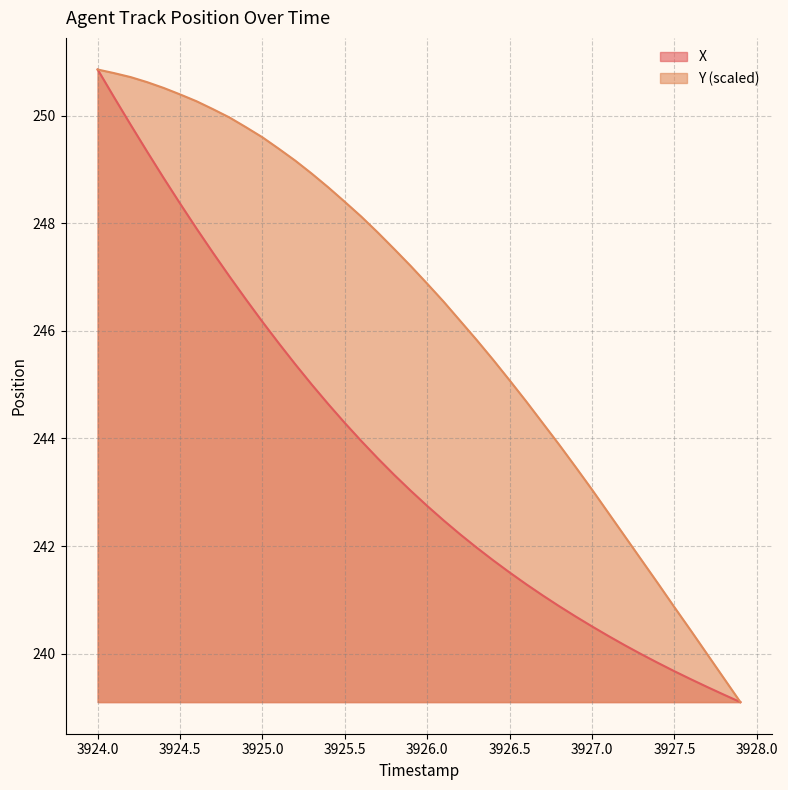

What is the lowest value of the Y (scaled) series?

239.1